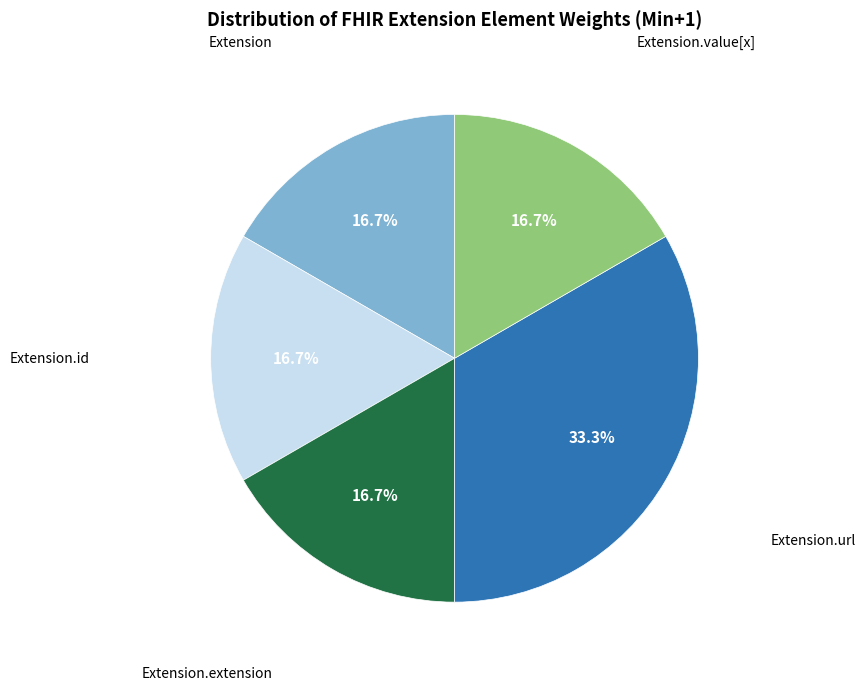

Is there any slice that represents more than half of the pie?

No